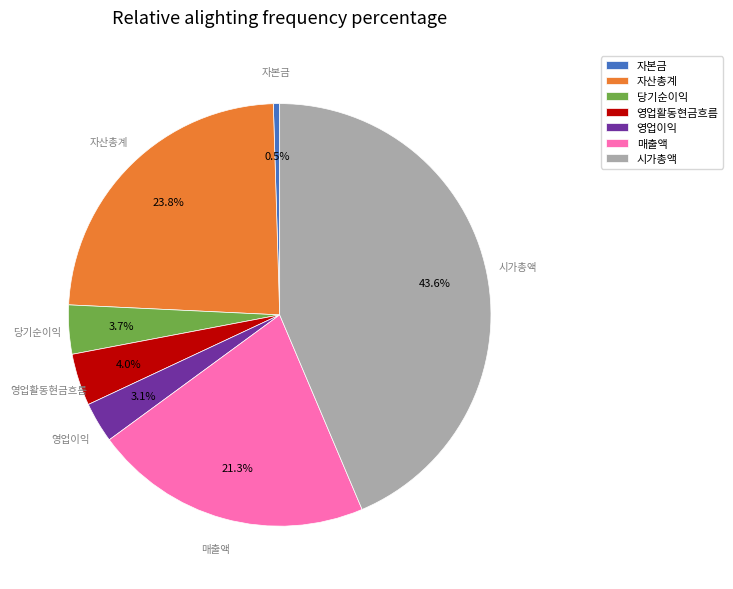

The 영업이익 slice represents 16% of the pie. True or false?

False